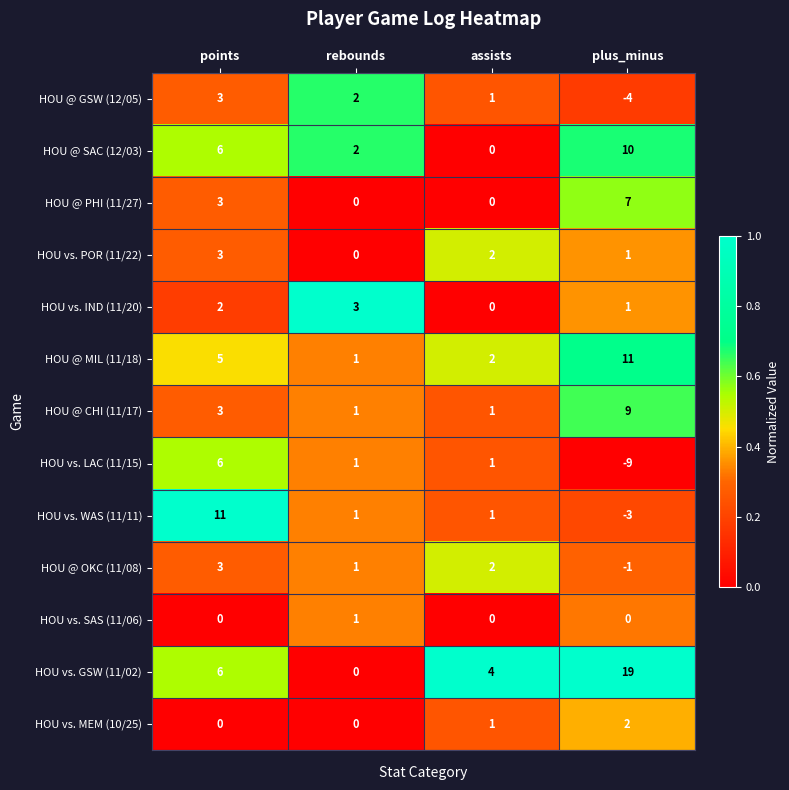

The value of HOU vs. IND (11/20) at points is 3. True or false?

False